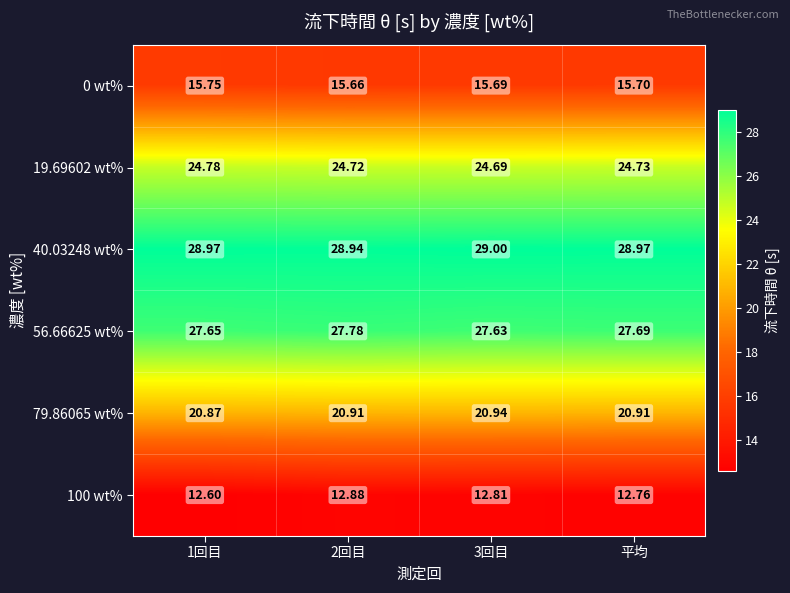

Is the value of 100 wt% at 3回目 greater than the value of 79.86065 wt% at 1回目?

No